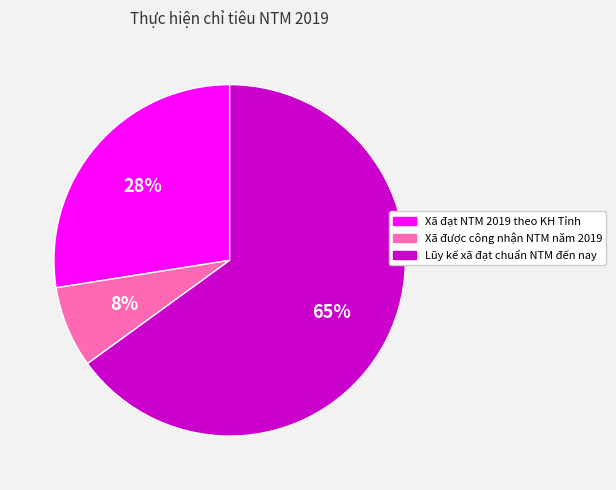

What is the ratio of the value at Xã đạt NTM 2019 theo KH Tỉnh to the value at Lũy kế xã đạt chuẩn NTM đến nay?

0.4